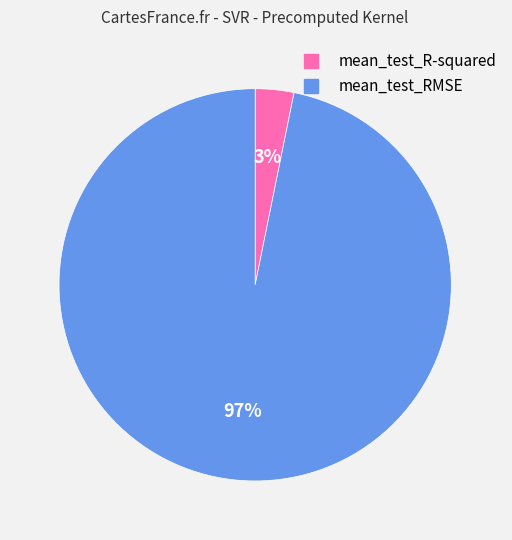

Count the number of slices in the pie.

2